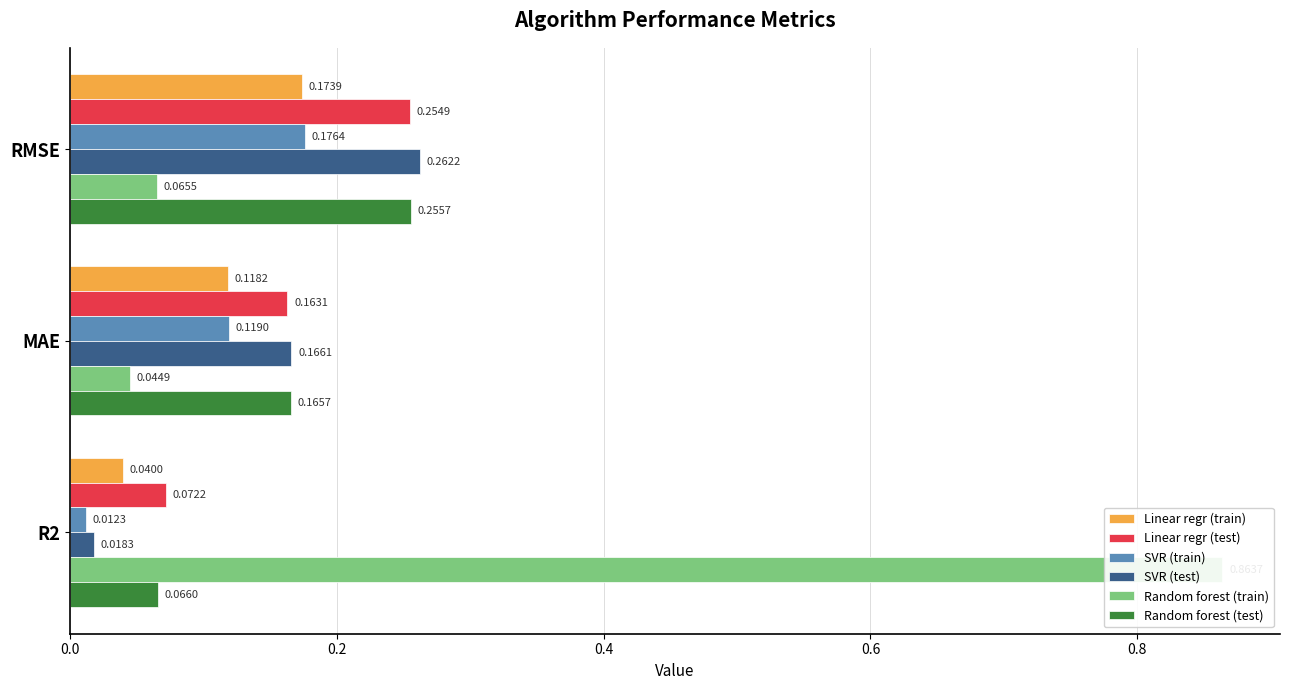

Read the SVR (train) value at 0.2.

0.1